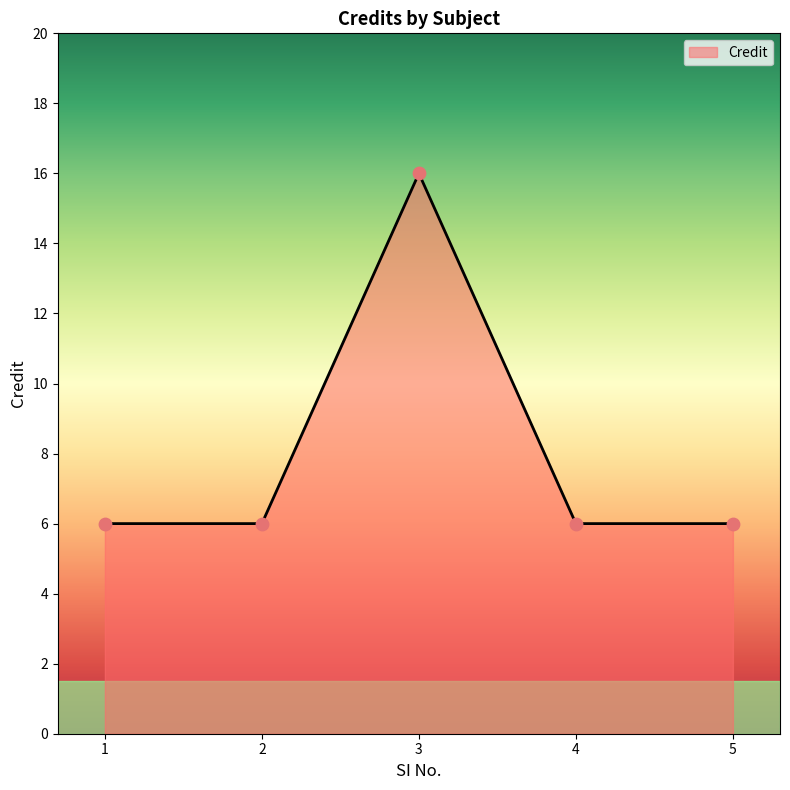

Approximately how many times larger is the value at 1 compared to 5?

1.0